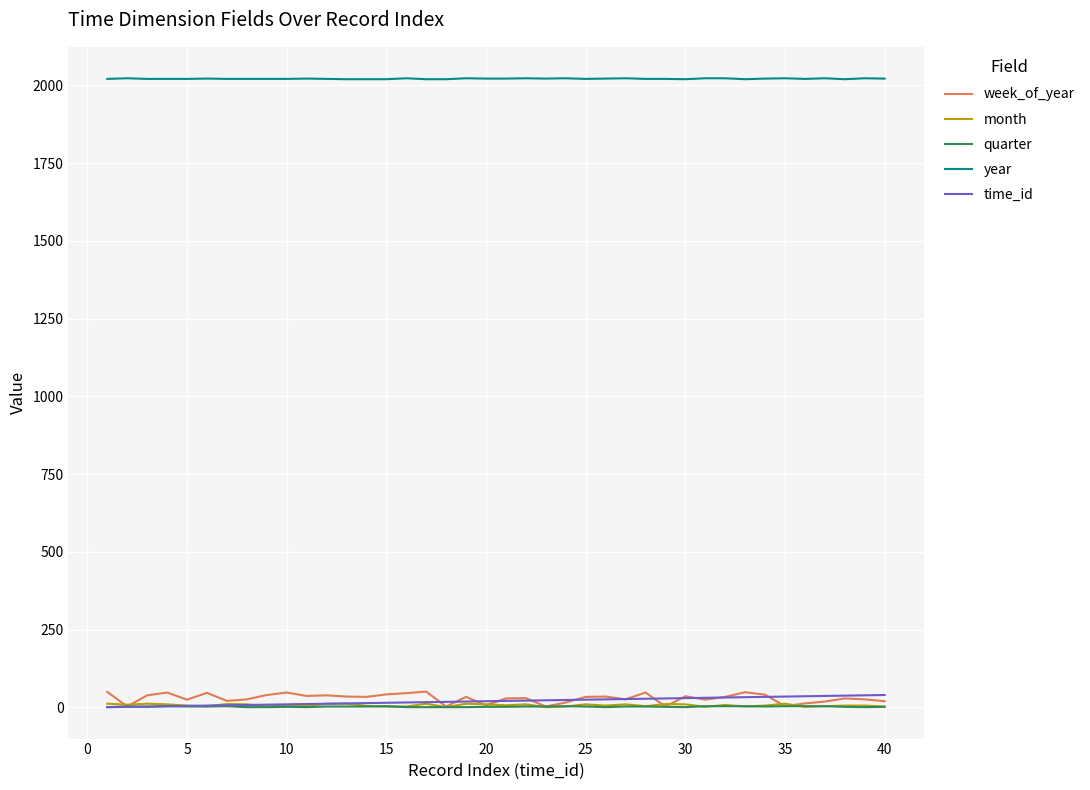

What is the maximum value shown in the chart?

2023